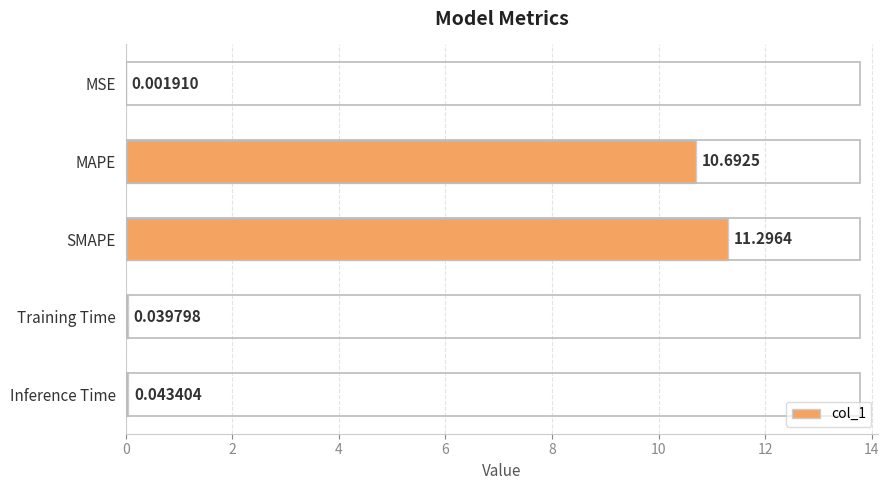

What is the change in value from MSE to SMAPE?

+11.3